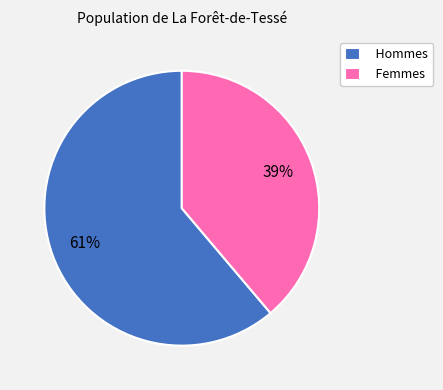

Rank the categories by value from lowest to highest.

Femmes, Hommes